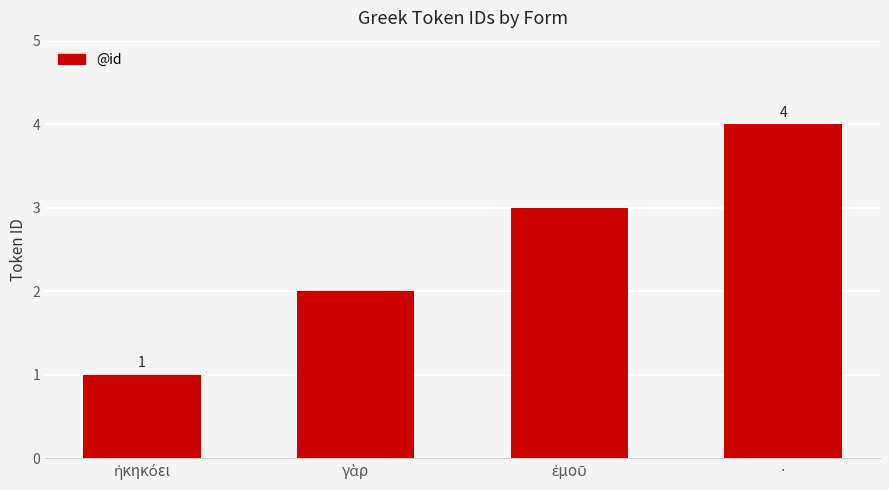

How many values are between 2 and 4?

3